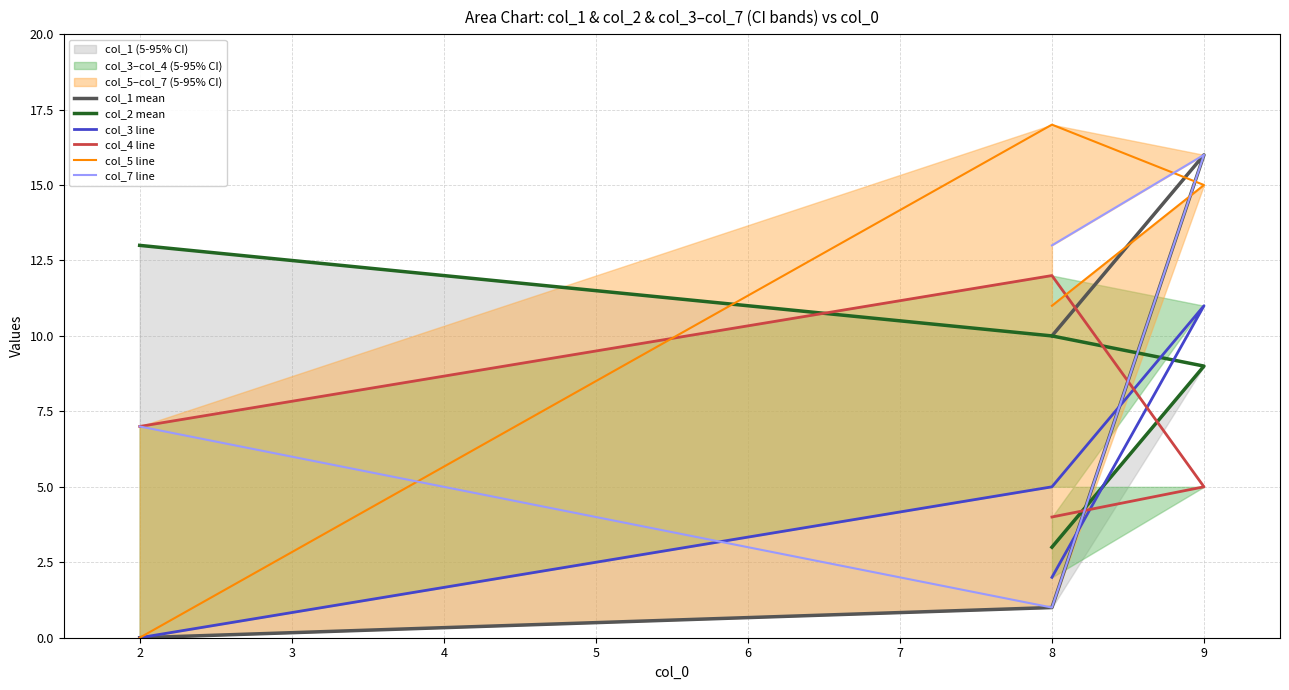

List the series in order of their peak value, highest first.

col_5 line, col_1 mean, col_7 line, col_2 mean, col_4 line, col_3 line